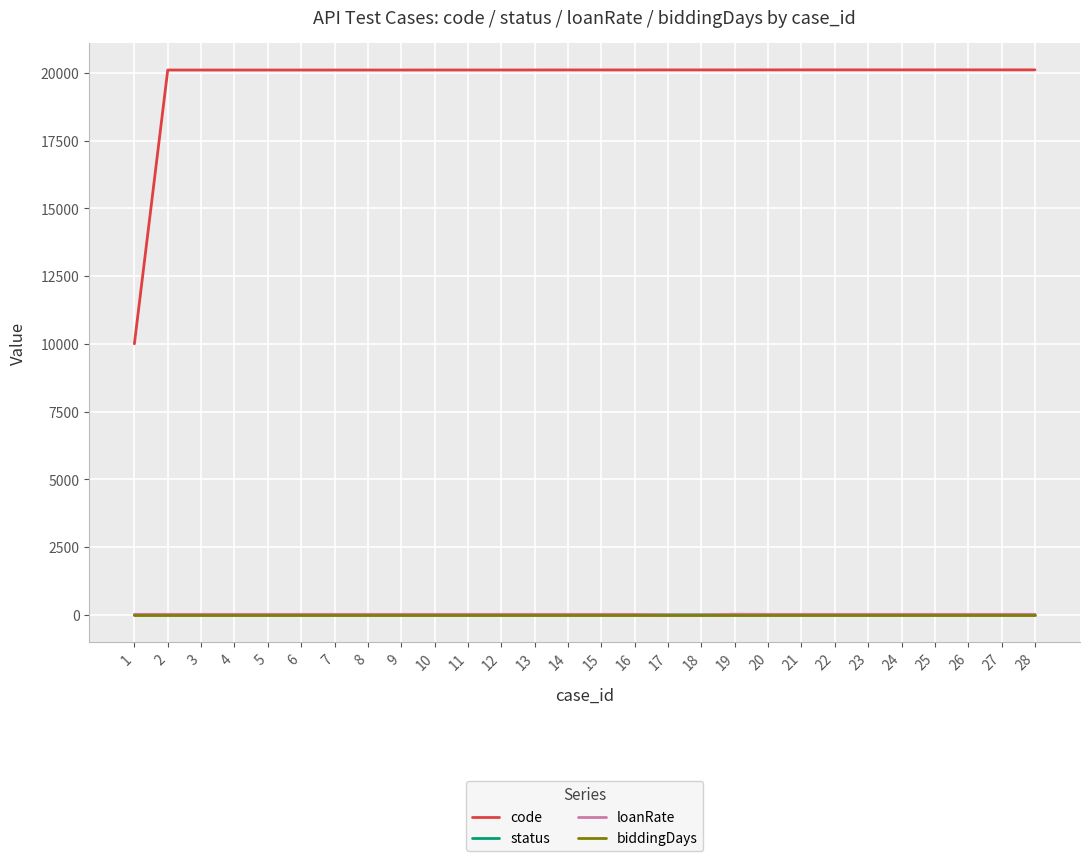

Which series has the largest total across all categories?

code